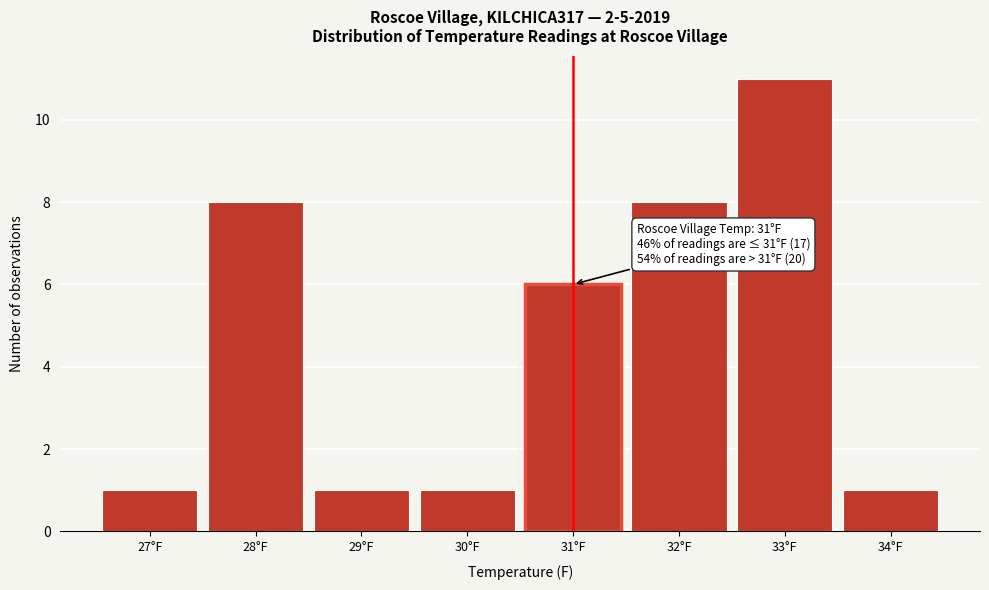

Over which range of the x-axis is the bar tallest?

32.5 to 33.5